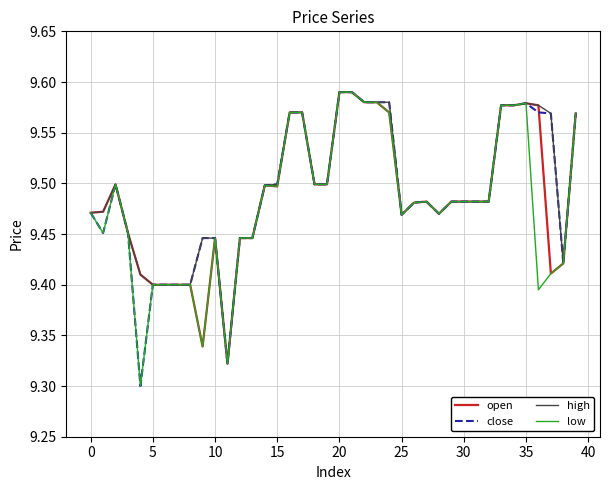

True or false: high and low intersect in this chart.

False